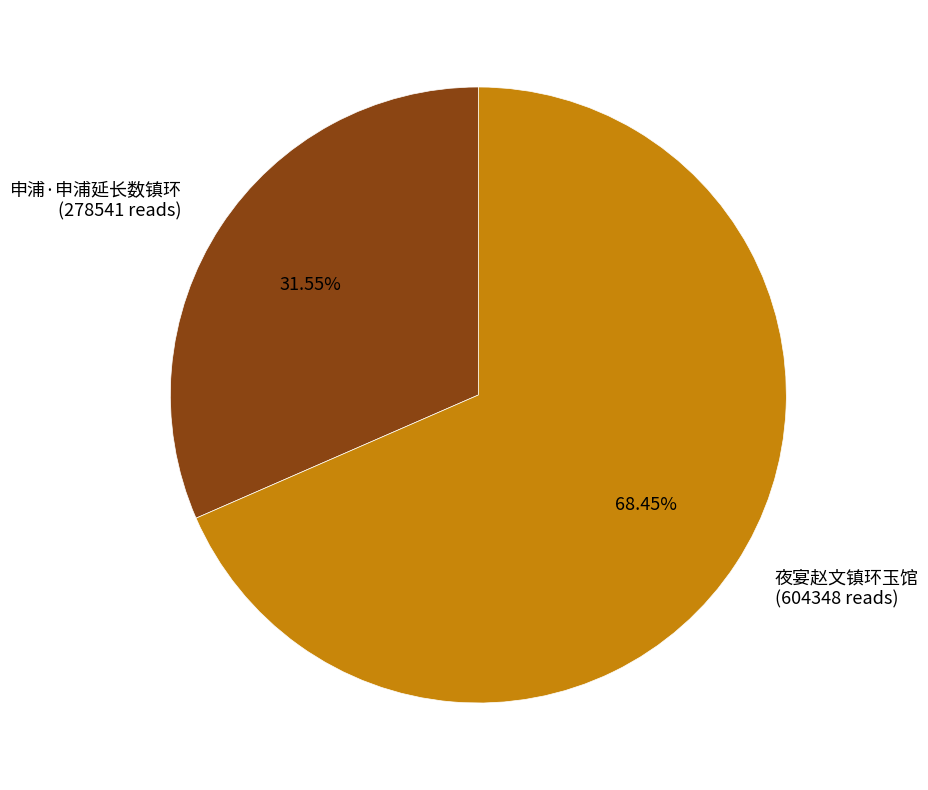

What percentage do 申浦·申浦延长数镇环 and 夜宴赵文镇环玉馆 together represent?

100.0%